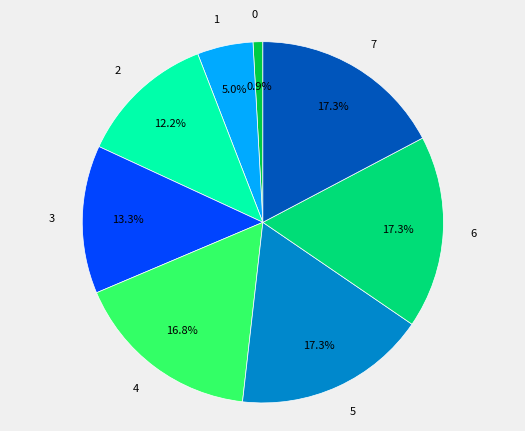

How many segments does this pie chart have?

8